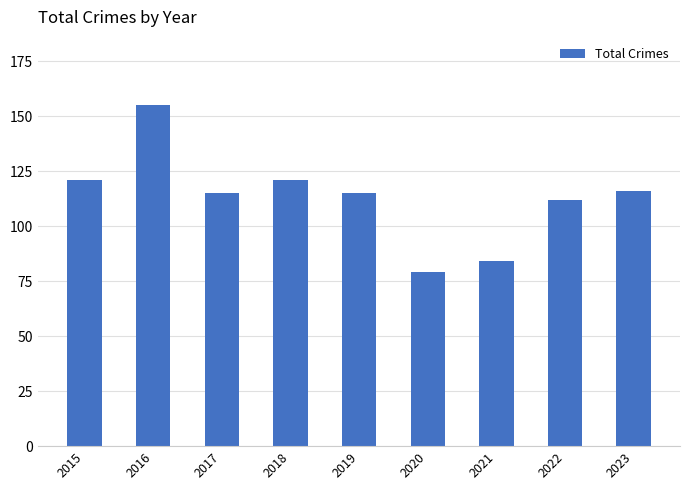

True or false: the data shows 84 at 2021.

True